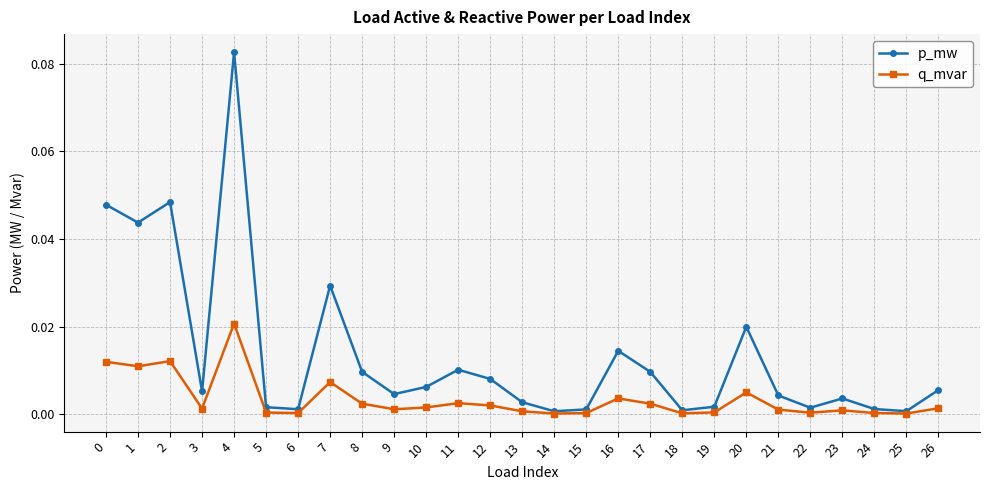

Between 20 and 23, which series saw the biggest shift?

p_mw